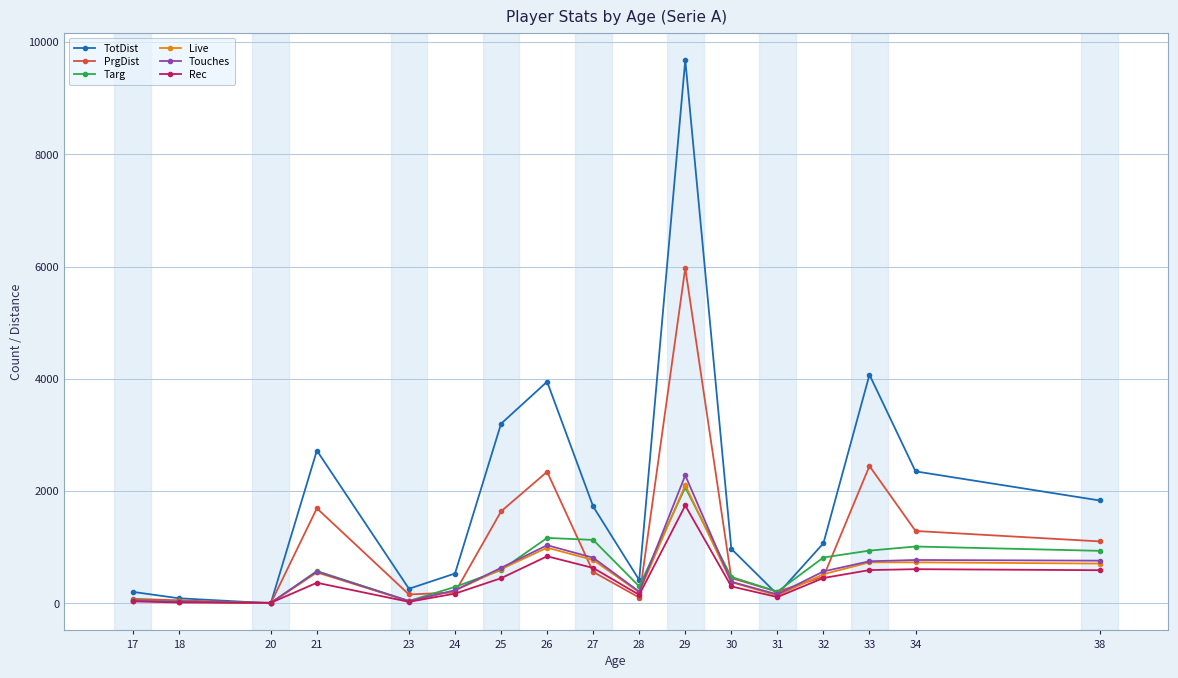

What is the difference between the Touches values at 28 and 38?

552